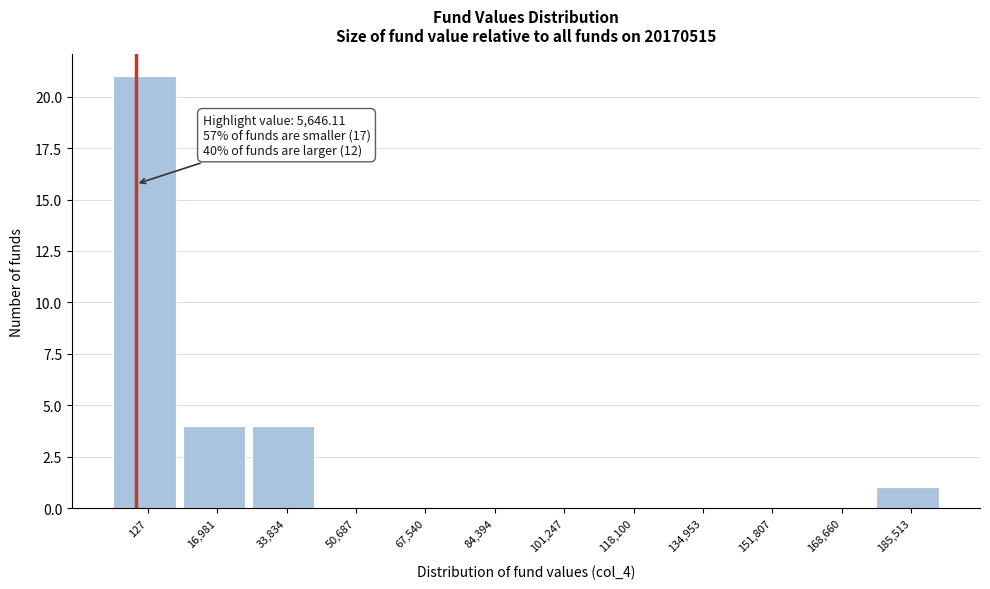

Which label corresponds to the largest value in the chart?

127